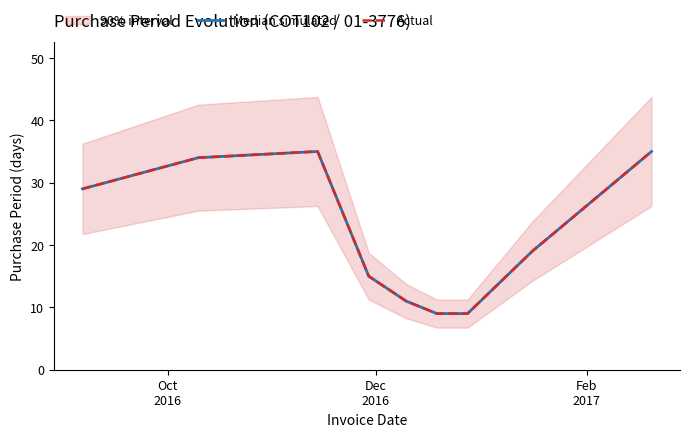

True or false: Median simulated and Actual cross at least once.

False